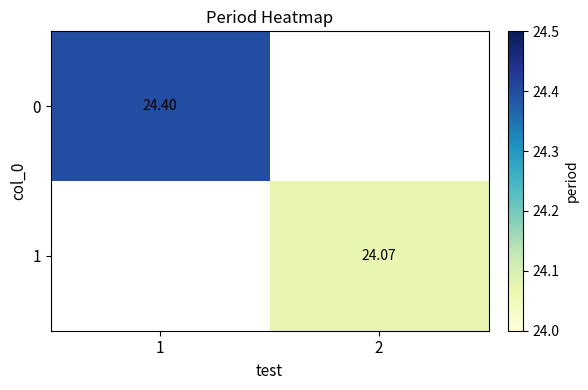

How many categories are shown in the chart?

2